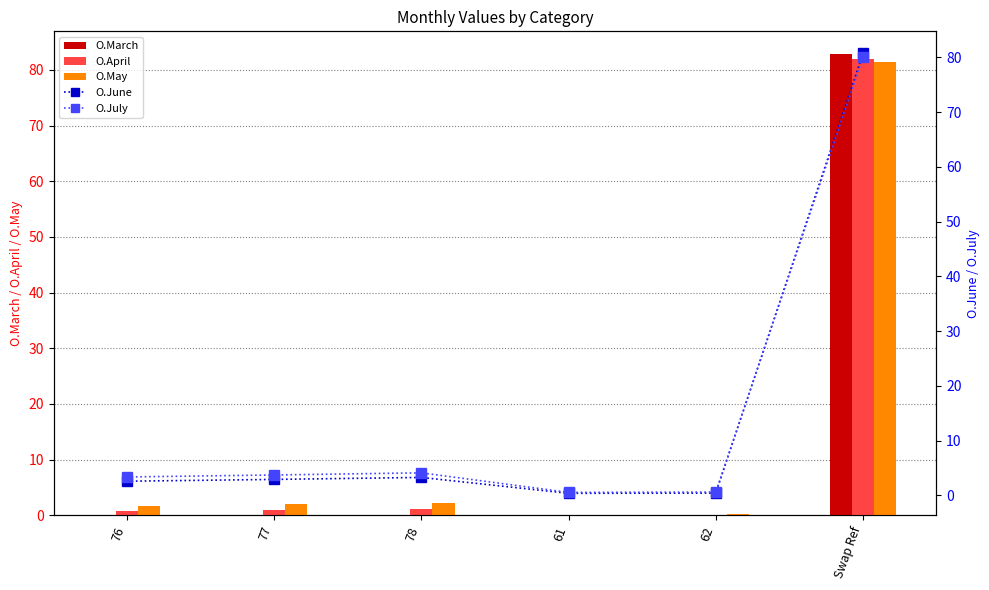

What is the average value of the O.June series?

15.0